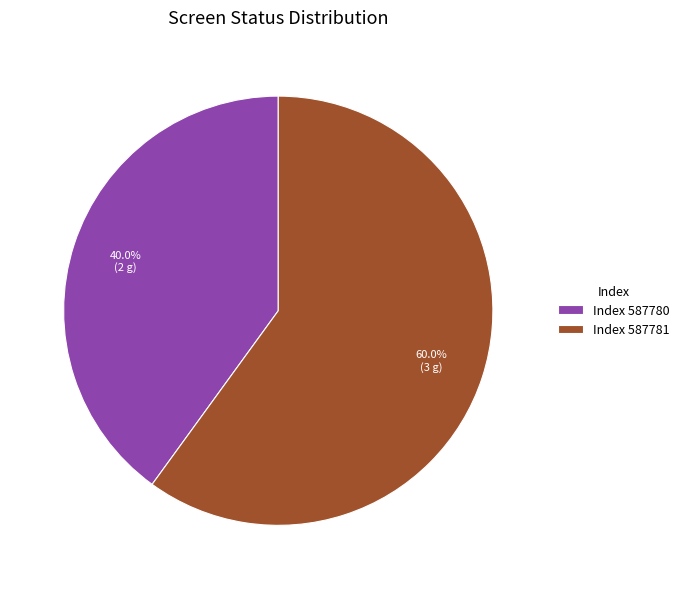

Approximately how many times larger is the value at Index 587781 compared to Index 587780?

1.5